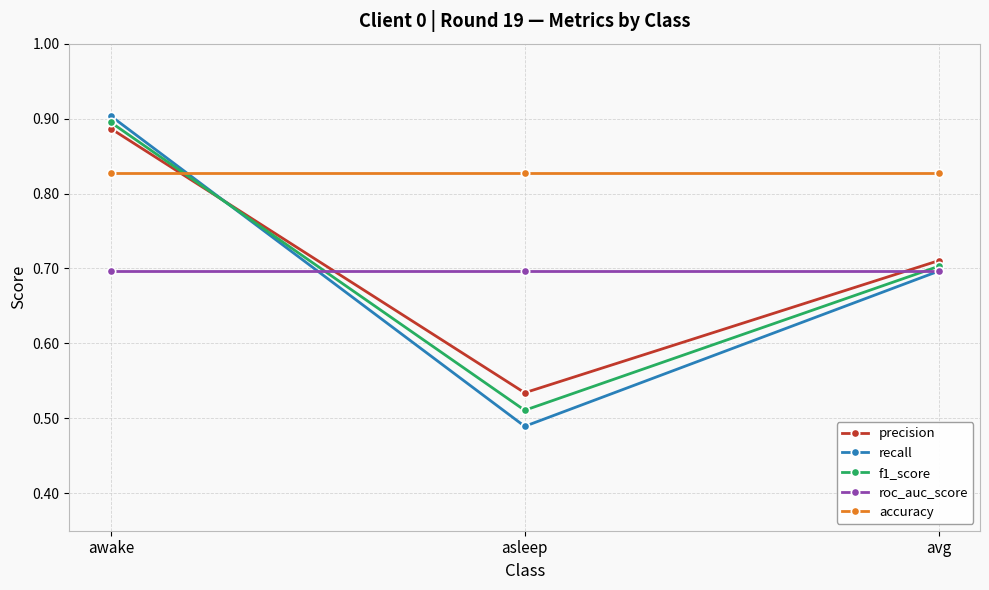

Where is precision nearest to the value 0?

asleep